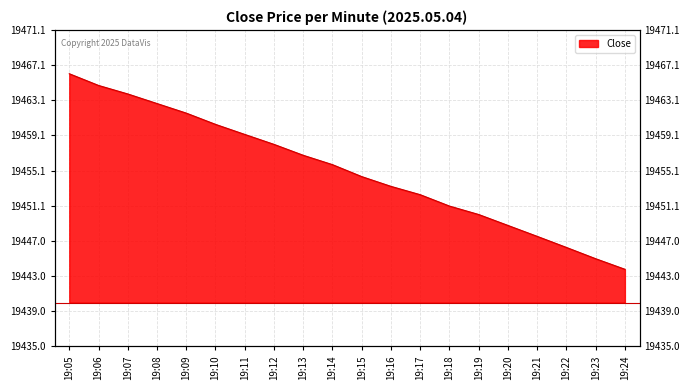

Read the value at 19:10.

19460.3